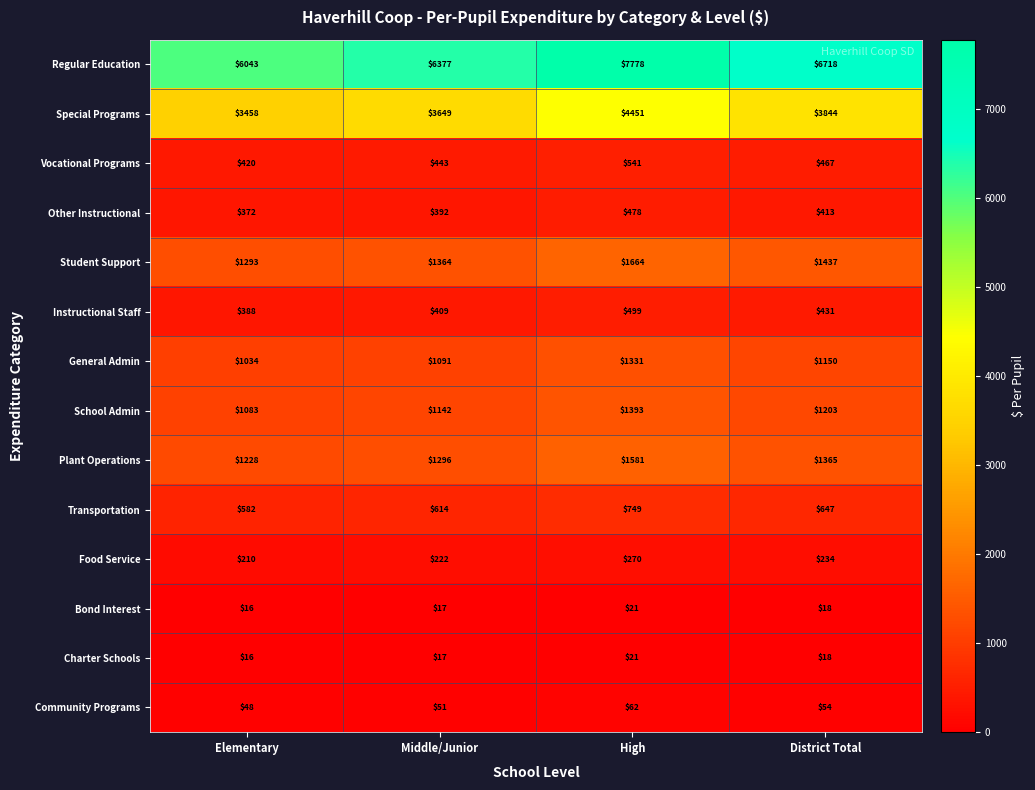

Is it true that Transportation equals 896 at Middle/Junior?

False